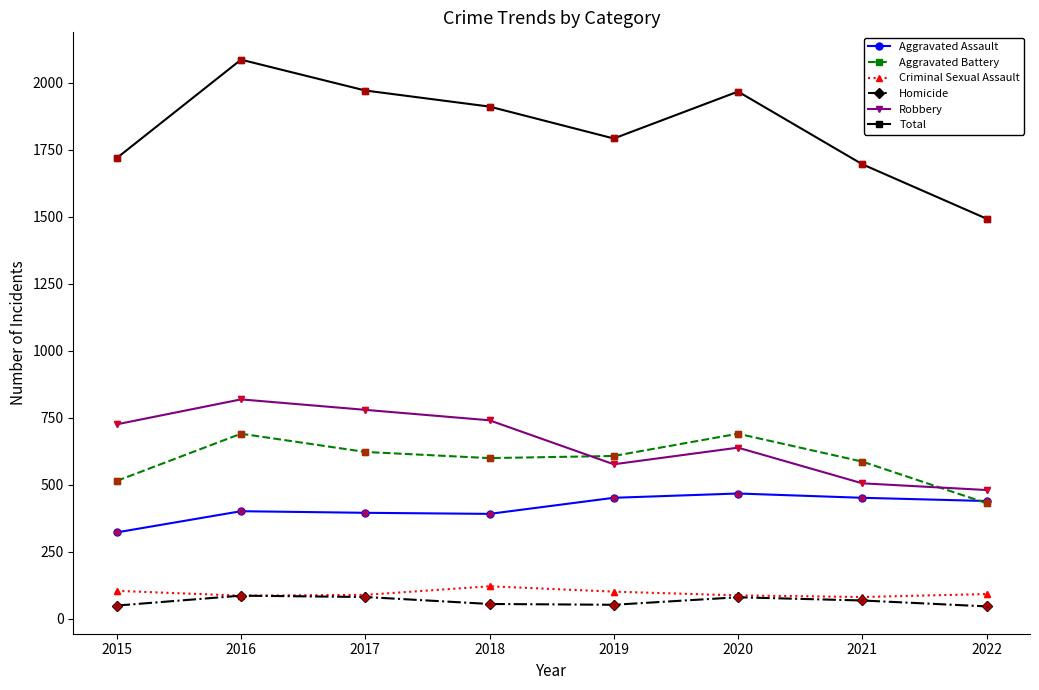

Is this an area chart (filled region under the line)?

No